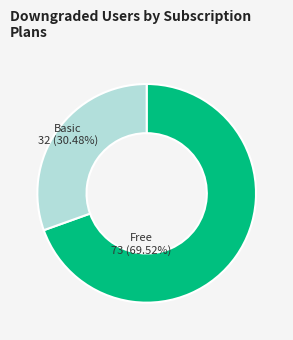

Is there any slice that represents more than half of the pie?

Yes